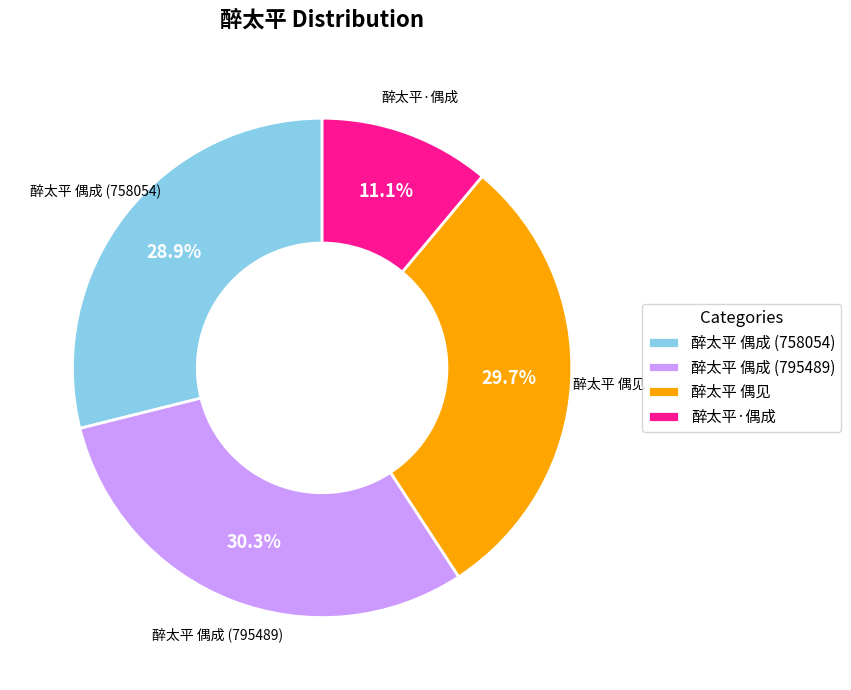

To the nearest percent, what portion does 醉太平 偶见 represent?

30%